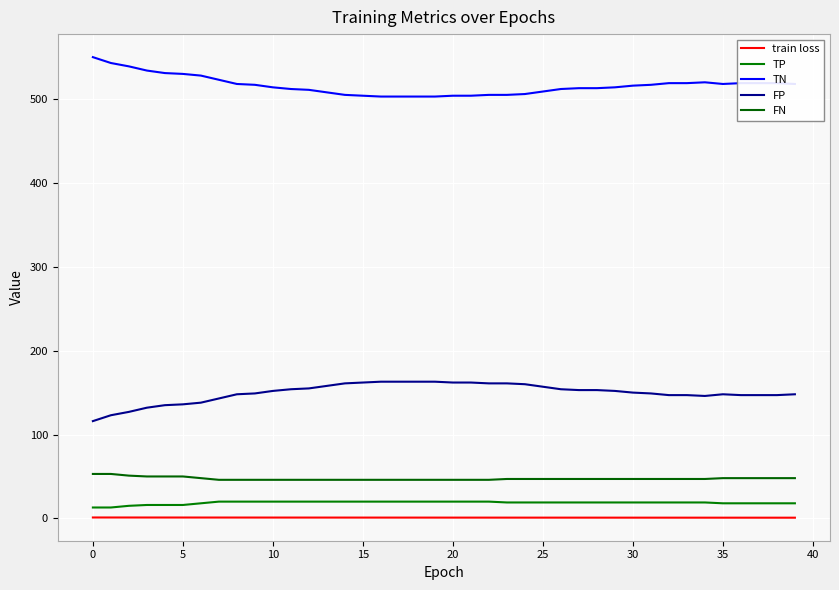

Reading left to right, extract all data points from this chart.

train loss: 1.1	1.1	1.1	1.1	1.0	1.0	1.0	1.0	1.0	1.0	1.0	1.0	1.0	1.0	1.0	1.0	1.0	1.0	0.9	0.9	0.9	0.9	0.9	0.9	0.9	0.9	0.9	0.9	0.9	0.9	0.9	0.9	0.9	0.9	0.9	0.9	0.9	0.8	0.8	0.8
TP: 13.0	13.0	15.0	16.0	16.0	16.0	18.0	20.0	20.0	20.0	20.0	20.0	20.0	20.0	20.0	20.0	20.0	20.0	20.0	20.0	20.0	20.0	20.0	19.0	19.0	19.0	19.0	19.0	19.0	19.0	19.0	19.0	19.0	19.0	19.0	18.0	18.0	18.0	18.0	18.0
TN: 550.0	543.0	539.0	534.0	531.0	530.0	528.0	523.0	518.0	517.0	514.0	512.0	511.0	508.0	505.0	504.0	503.0	503.0	503.0	503.0	504.0	504.0	505.0	505.0	506.0	509.0	512.0	513.0	513.0	514.0	516.0	517.0	519.0	519.0	520.0	518.0	519.0	519.0	519.0	518.0
FP: 116.0	123.0	127.0	132.0	135.0	136.0	138.0	143.0	148.0	149.0	152.0	154.0	155.0	158.0	161.0	162.0	163.0	163.0	163.0	163.0	162.0	162.0	161.0	161.0	160.0	157.0	154.0	153.0	153.0	152.0	150.0	149.0	147.0	147.0	146.0	148.0	147.0	147.0	147.0	148.0
FN: 53.0	53.0	51.0	50.0	50.0	50.0	48.0	46.0	46.0	46.0	46.0	46.0	46.0	46.0	46.0	46.0	46.0	46.0	46.0	46.0	46.0	46.0	46.0	47.0	47.0	47.0	47.0	47.0	47.0	47.0	47.0	47.0	47.0	47.0	47.0	48.0	48.0	48.0	48.0	48.0